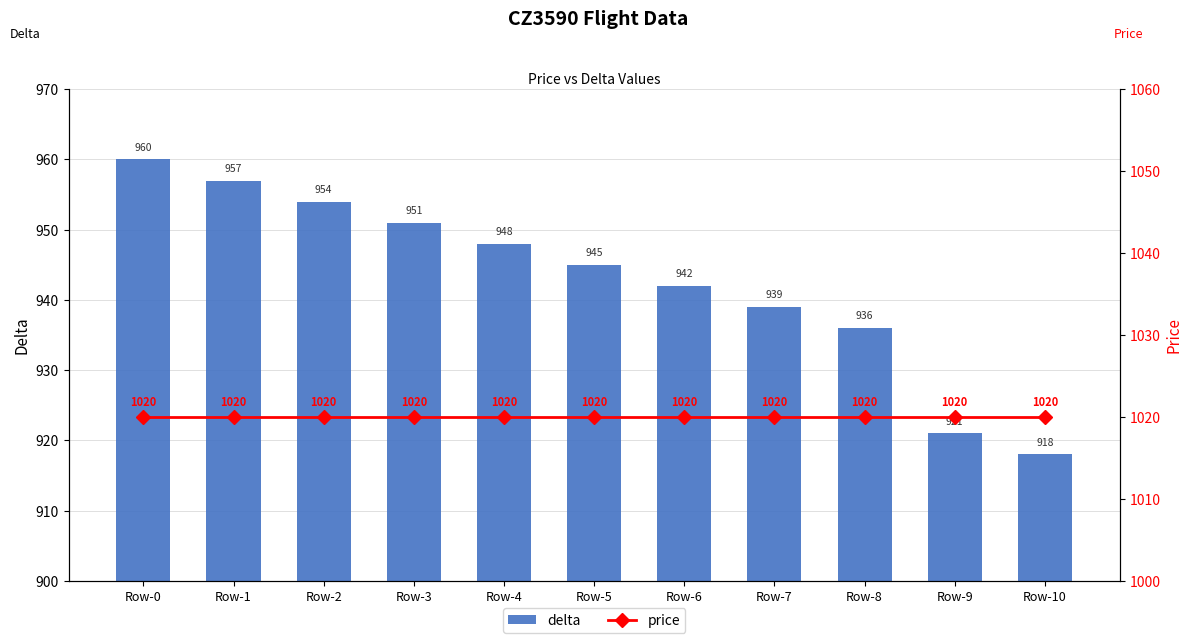

Which series has the largest total across all categories?

price